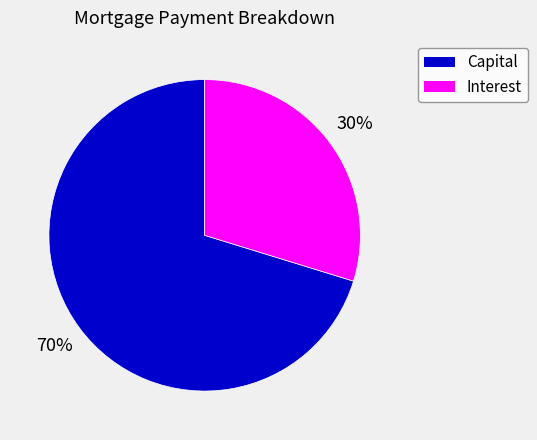

To the nearest percent, what is the average slice percentage?

50%